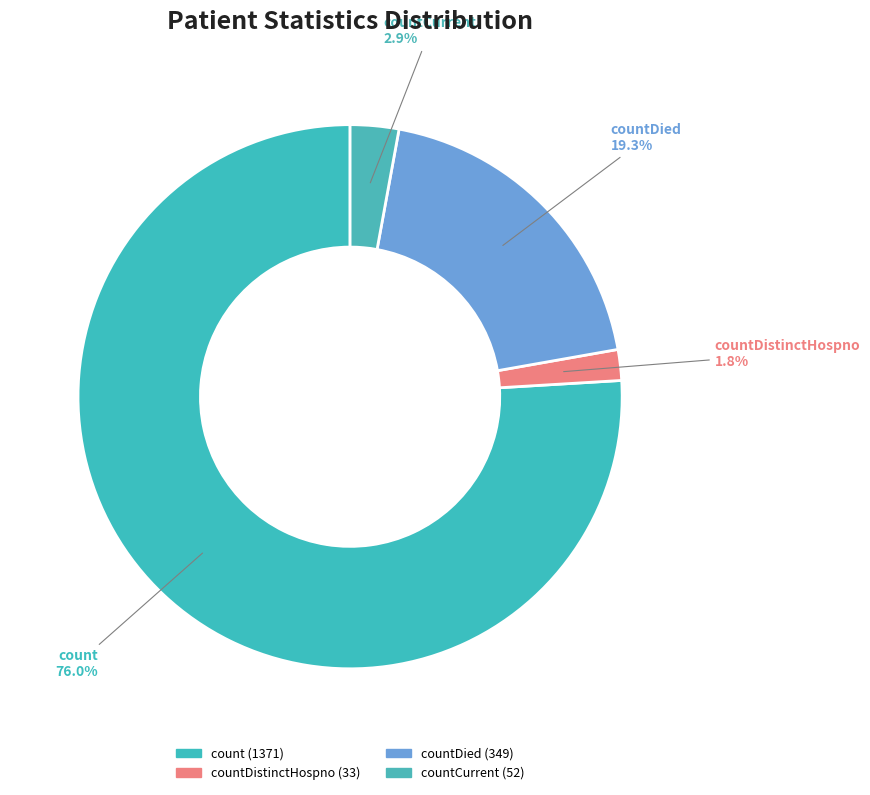

What is the majority slice?

count